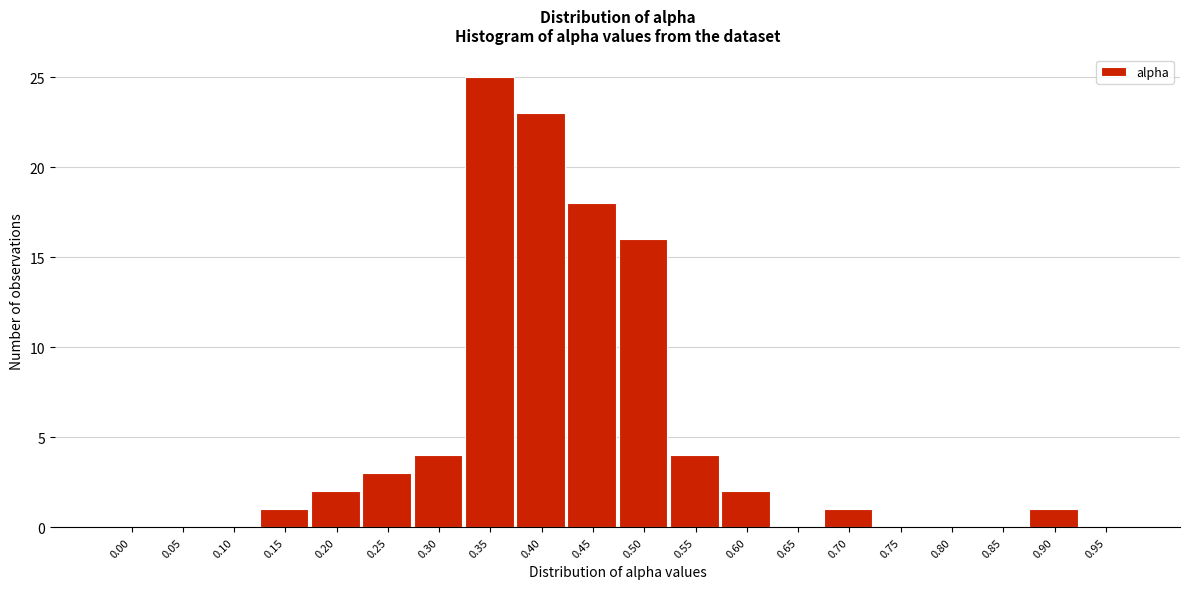

Reading right to left, what are all the values shown in this chart?

0.95=0	0.90=1	0.85=0	0.80=0	0.75=0	0.70=1	0.65=0	0.60=2	0.55=4	0.50=16	0.45=18	0.40=23	0.35=25	0.30=4	0.25=3	0.20=2	0.15=1	0.10=0	0.05=0	0.00=0